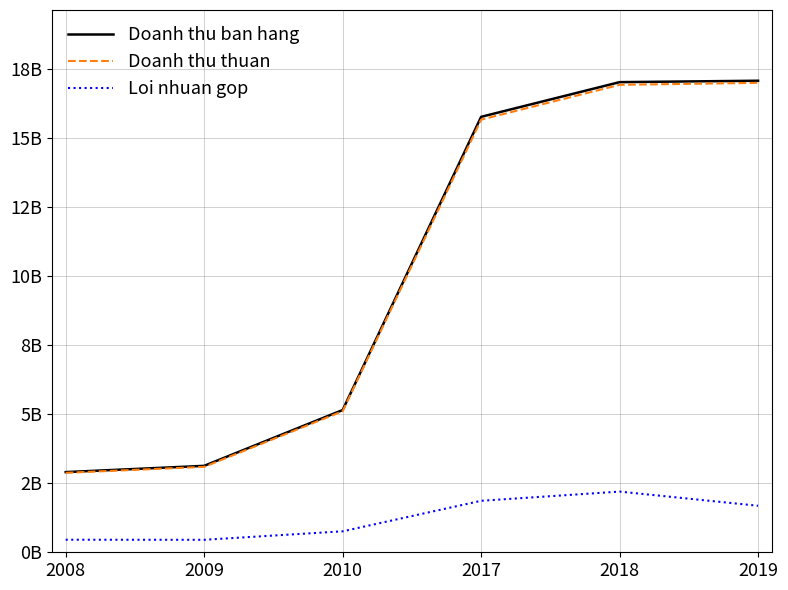

Reading left to right, extract all data points from this chart.

Doanh thu ban hang: 2008=2903420960	2009=3129575506	2010=5150741368	2017=15767101730	2018=17023022230	2019=17074078812
Doanh thu thuan: 2008=2876383652	2009=3093505428	2010=5107814140	2017=15665284999	2018=16925348914	2019=16998045087
Loi nhuan gop: 2008=454770496	2009=451906456	2010=759181323	2017=1864149372	2018=2197507157	2019=1684120917